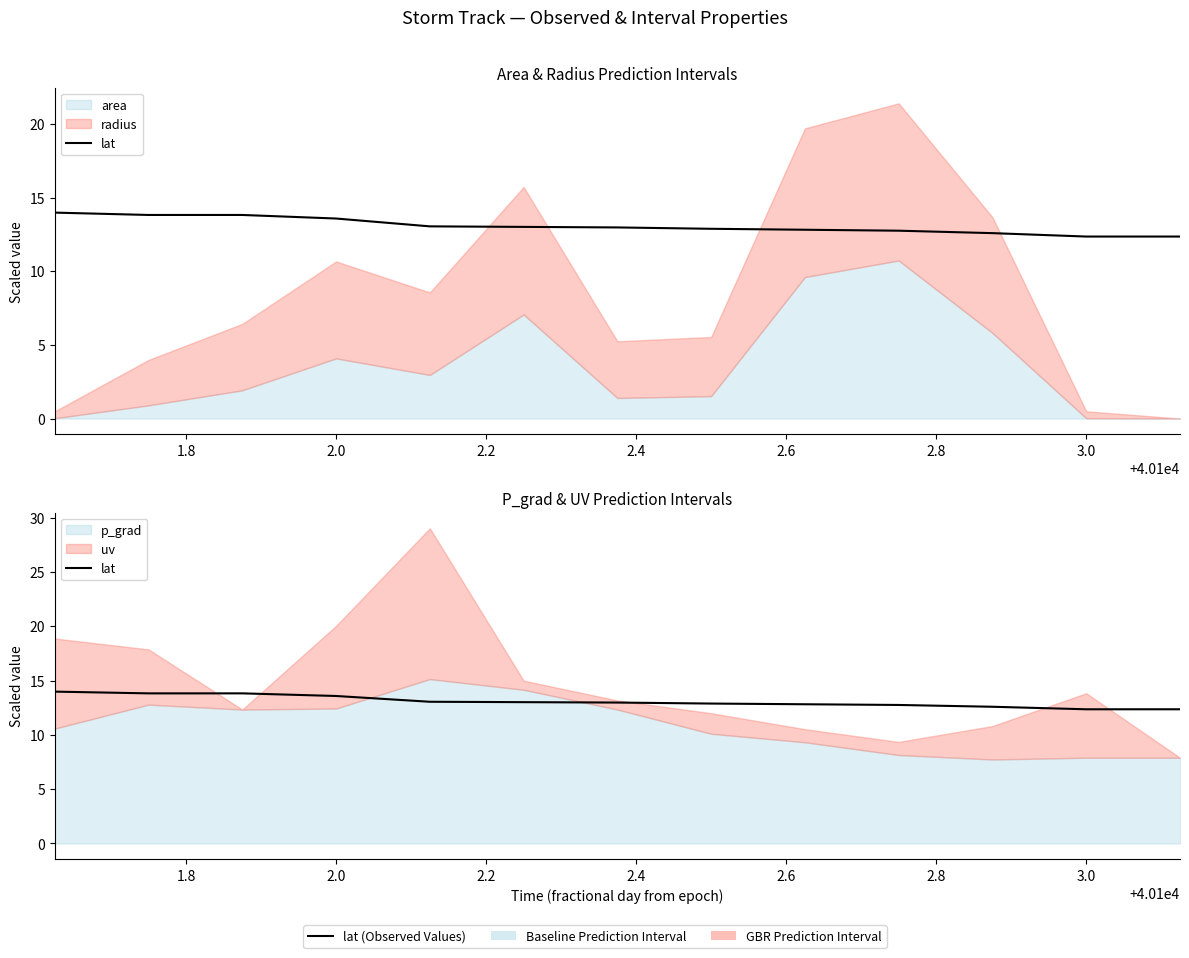

Reading left to right, what are all the values shown in this chart?

14.0	13.8	13.8	13.6	13.0	13.0	13.0	12.9	12.8	12.8	12.6	12.4	12.4